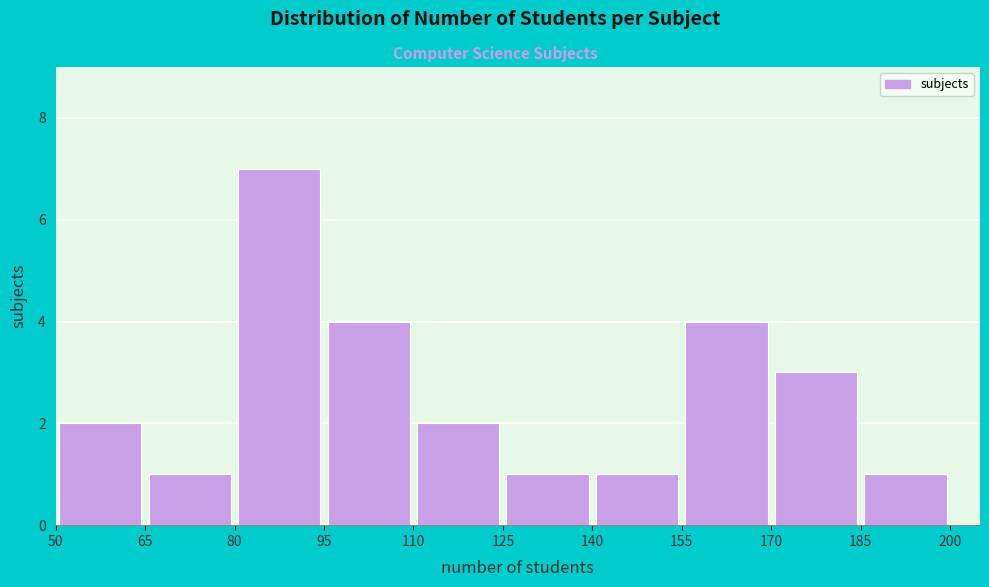

Which range on the x-axis has the tallest bar?

80 to 95